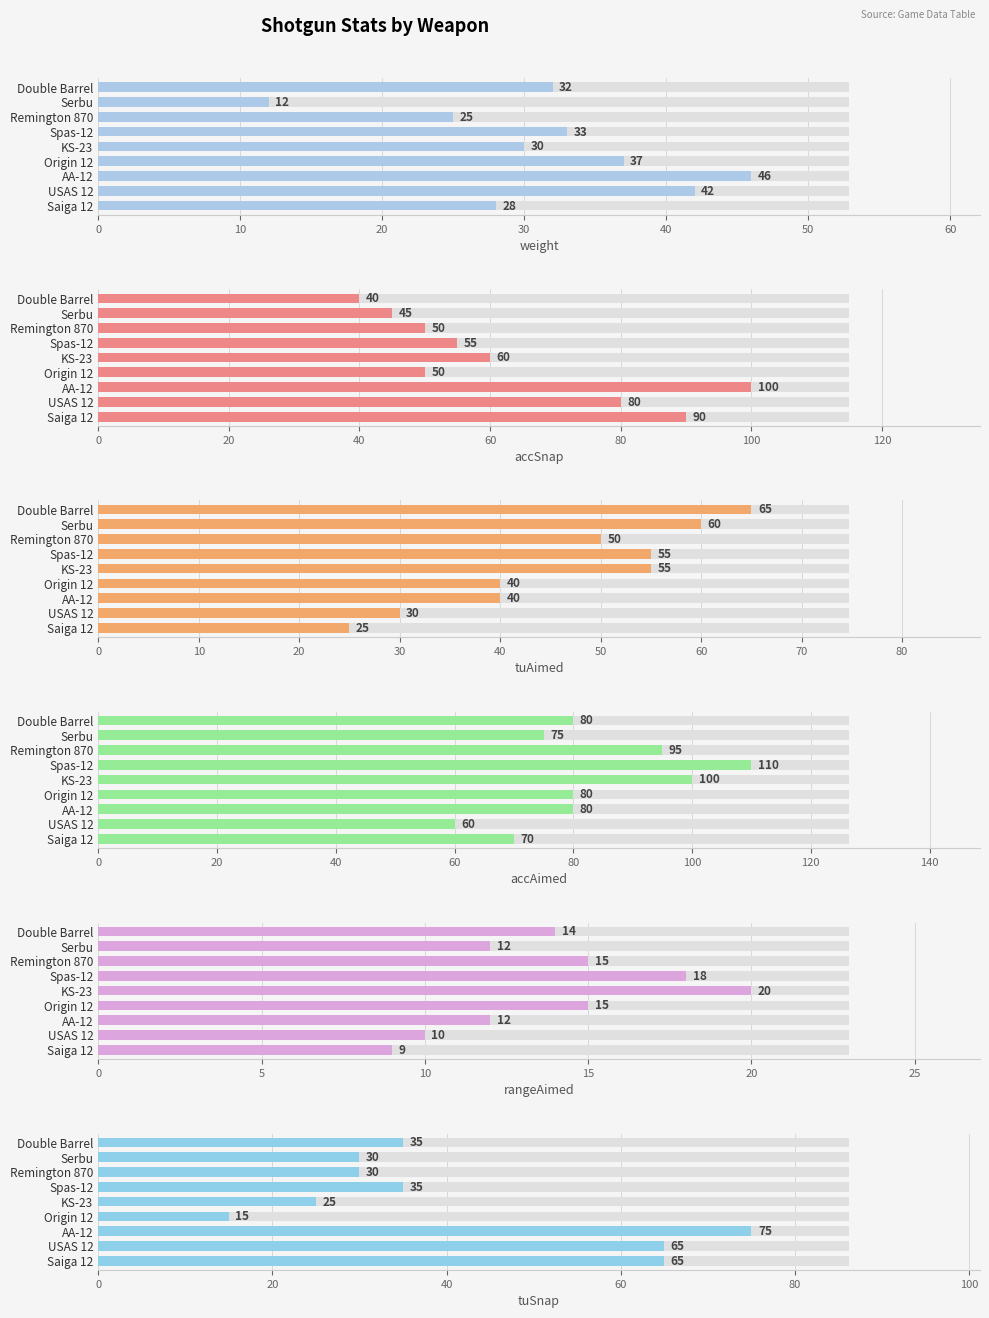

How many series are shown in this chart?

6